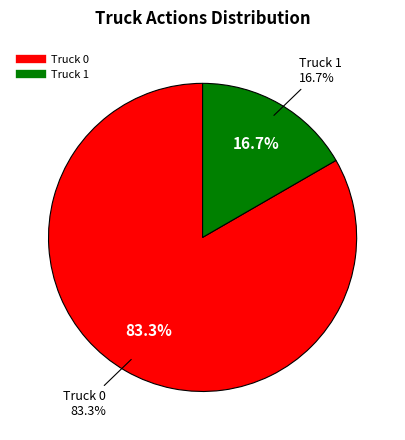

How many segments does this pie chart have?

2